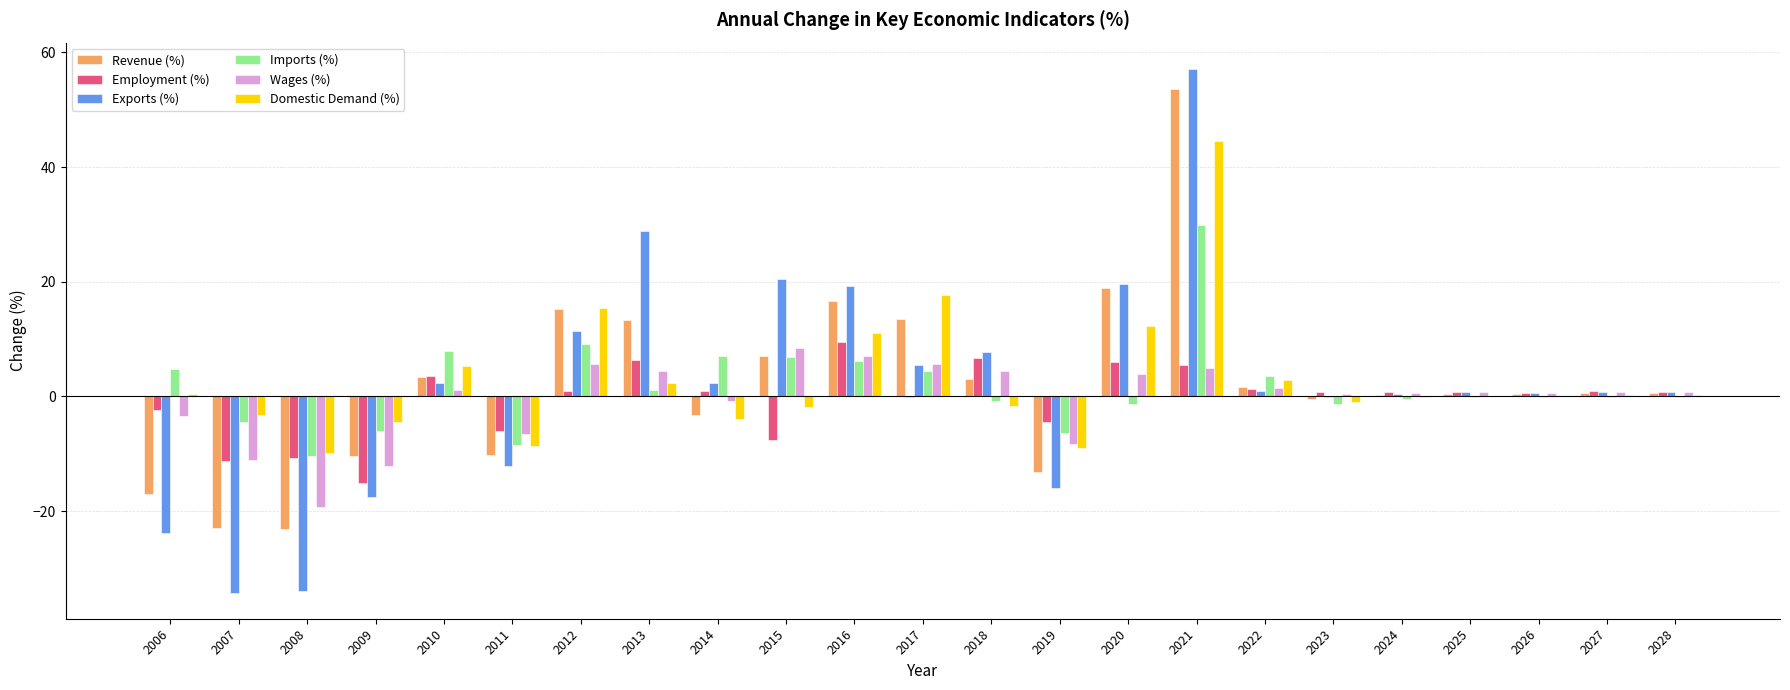

At which label does Imports (%) reach its peak?

2021